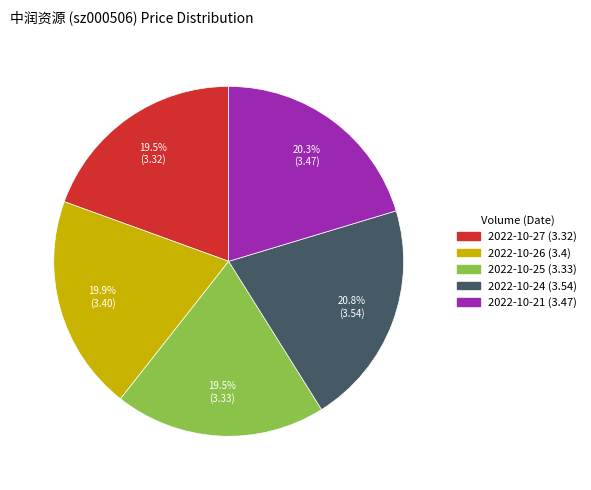

Is there any slice that represents more than half of the pie?

No